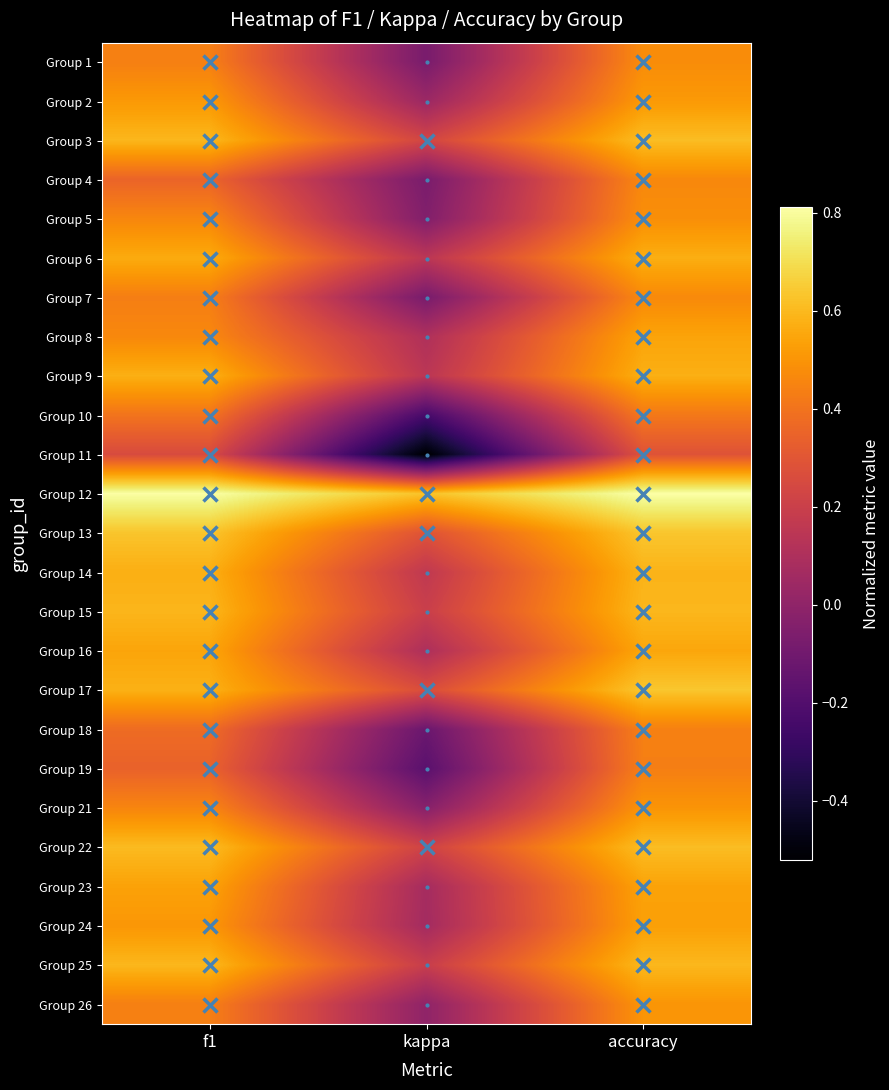

What is the smallest value displayed?

-0.5